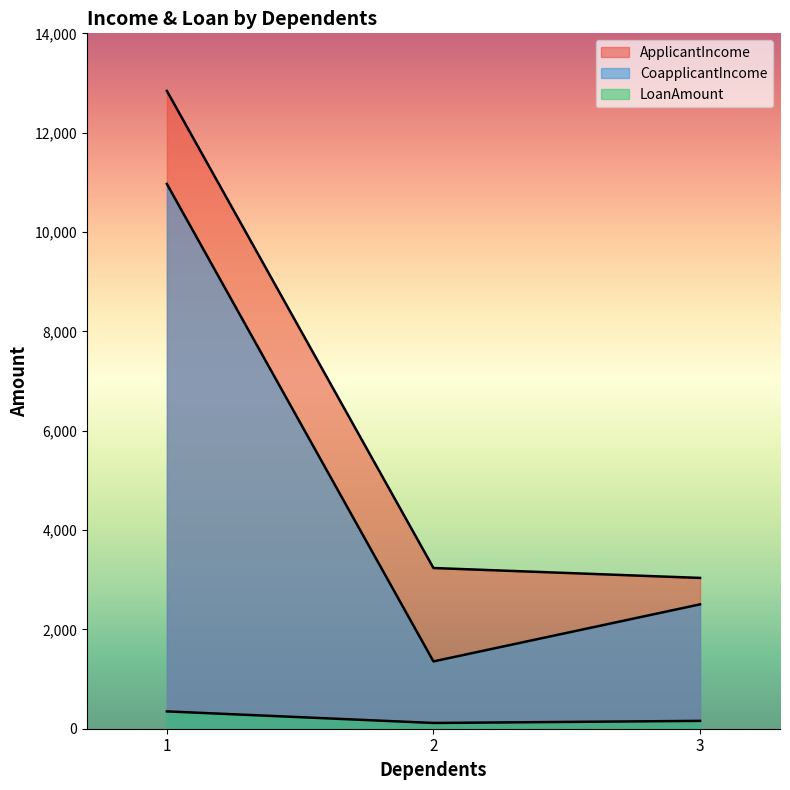

Rank the series at 2 from highest to lowest value.

ApplicantIncome, CoapplicantIncome, LoanAmount